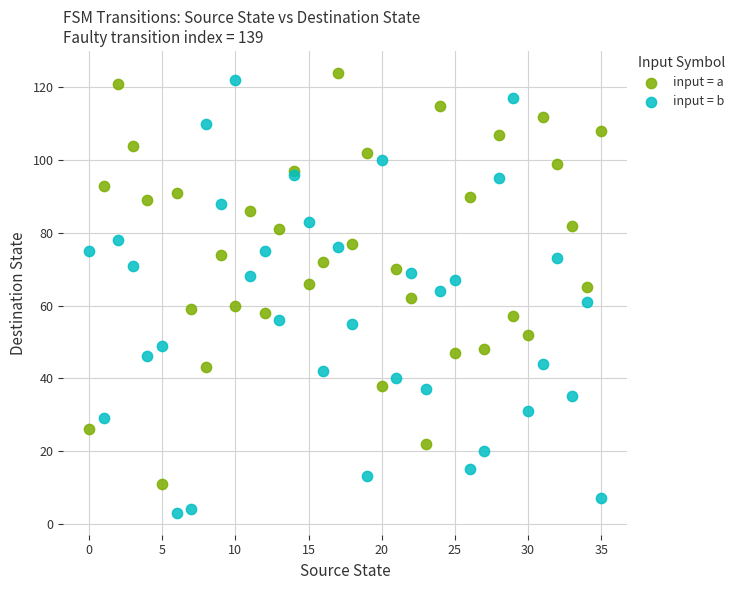

Which series has the widest spread of Y values?

input = b